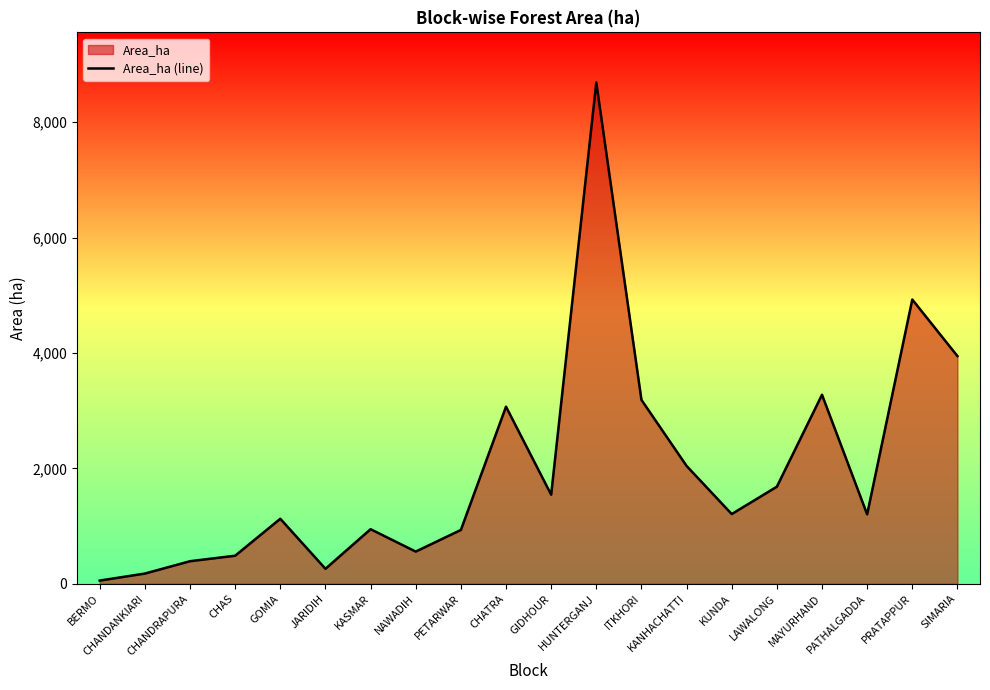

List the labels in order of value, largest first.

HUNTERGANJ, PRATAPPUR, SIMARIA, MAYURHAND, ITKHORI, CHATRA, KANHACHATTI, LAWALONG, GIDHOUR, KUNDA, PATHALGADDA, GOMIA, KASMAR, PETARWAR, NAWADIH, CHAS, CHANDRAPURA, JARIDIH, CHANDANKIARI, BERMO